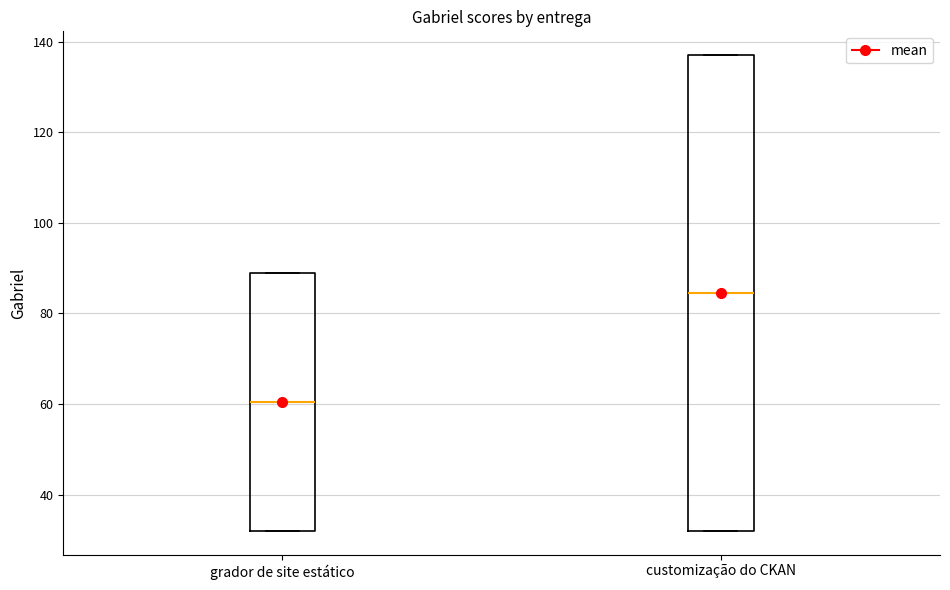

Reading left to right, read every box against the y-axis: the position of its median line, the range the box covers, and the ends of its whiskers. The values are not printed on the chart, so give them approximately, as read against the axis.

grador de site estático: median 60, box 32 to 90, whiskers 32 to 90
customização do CKAN: median 84, box 32 to 138, whiskers 32 to 138